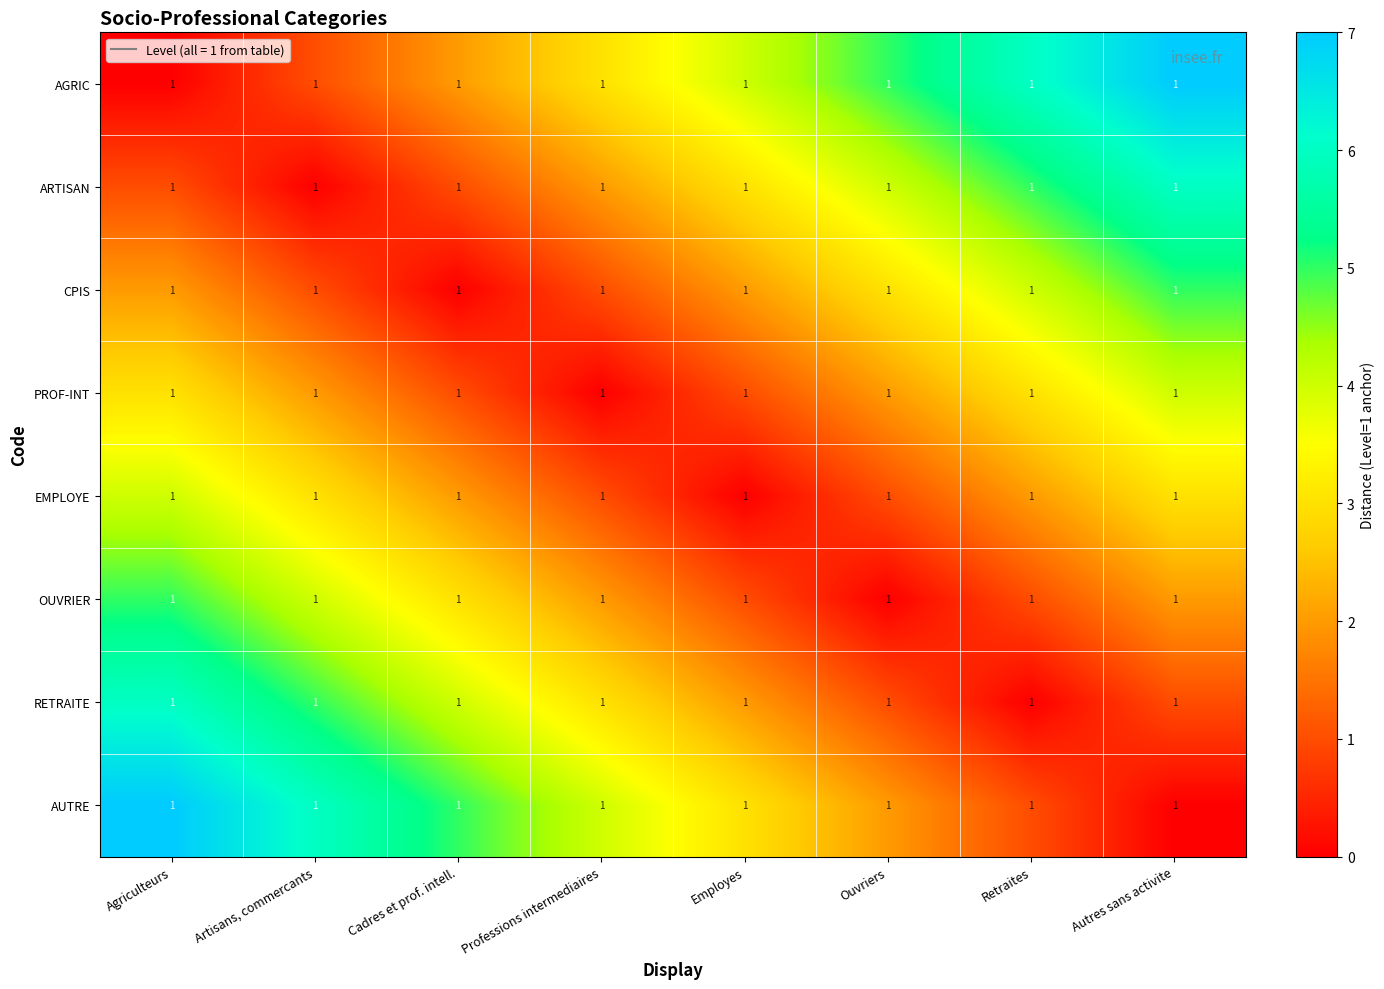

Rank the series at Ouvriers from lowest to highest value.

OUVRIER, EMPLOYE, RETRAITE, PROF-INT, AUTRE, CPIS, ARTISAN, AGRIC